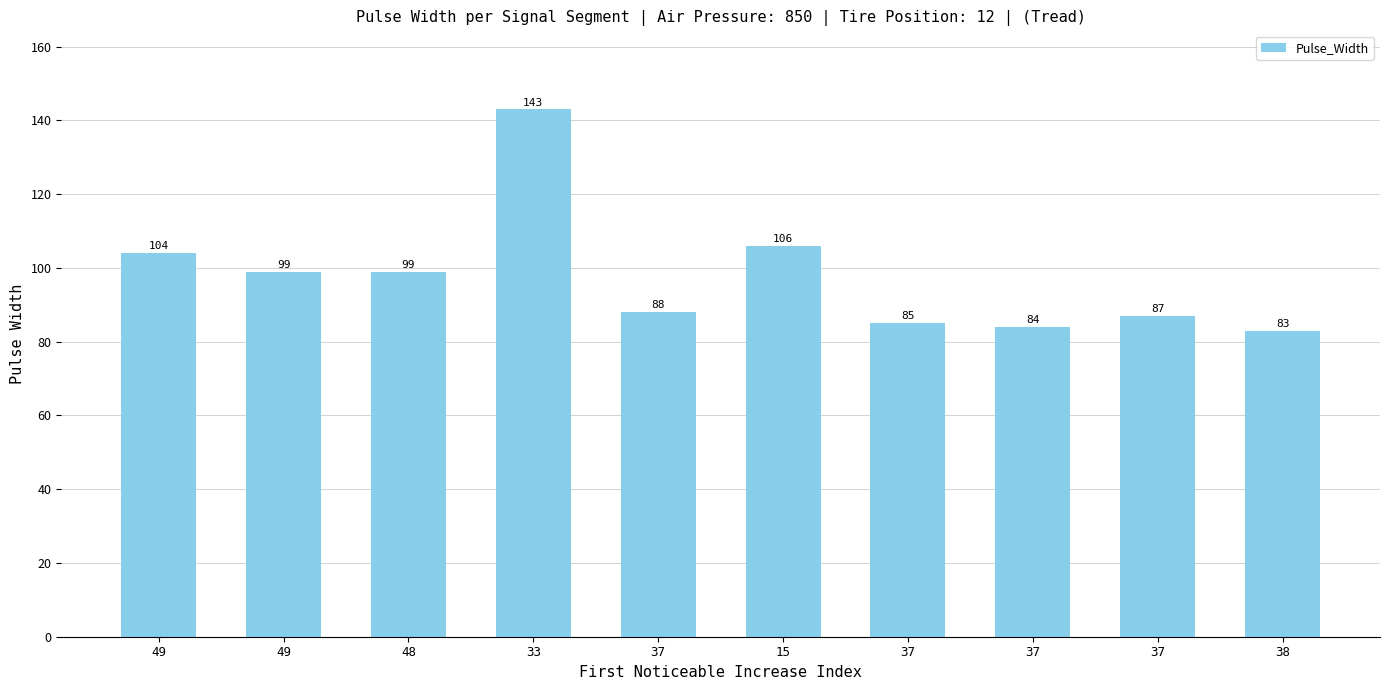

How many data points does each series have?

10